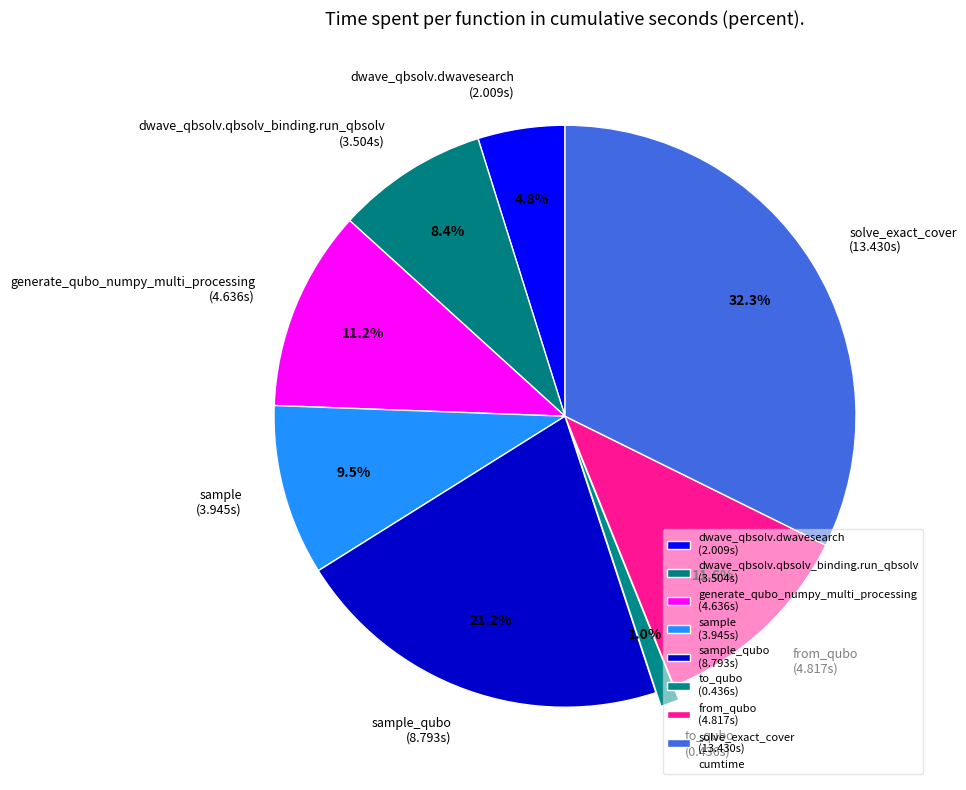

Which has a higher value, dwave_qbsolv.qbsolv_binding.run_qbsolv (3.504s) or sample (3.945s)?

sample (3.945s)